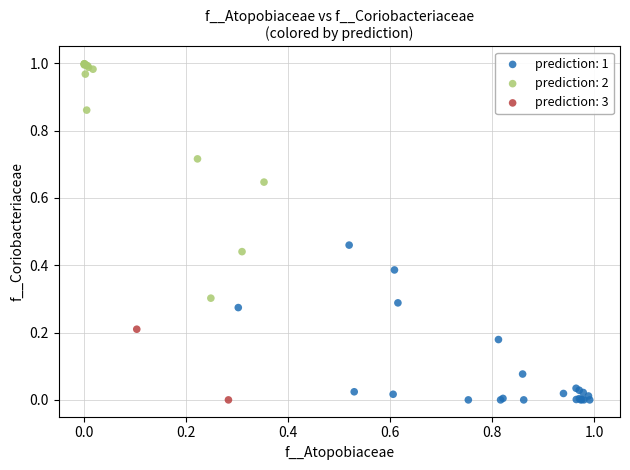

What are all the series names shown in the legend?

prediction: 1, prediction: 2, prediction: 3